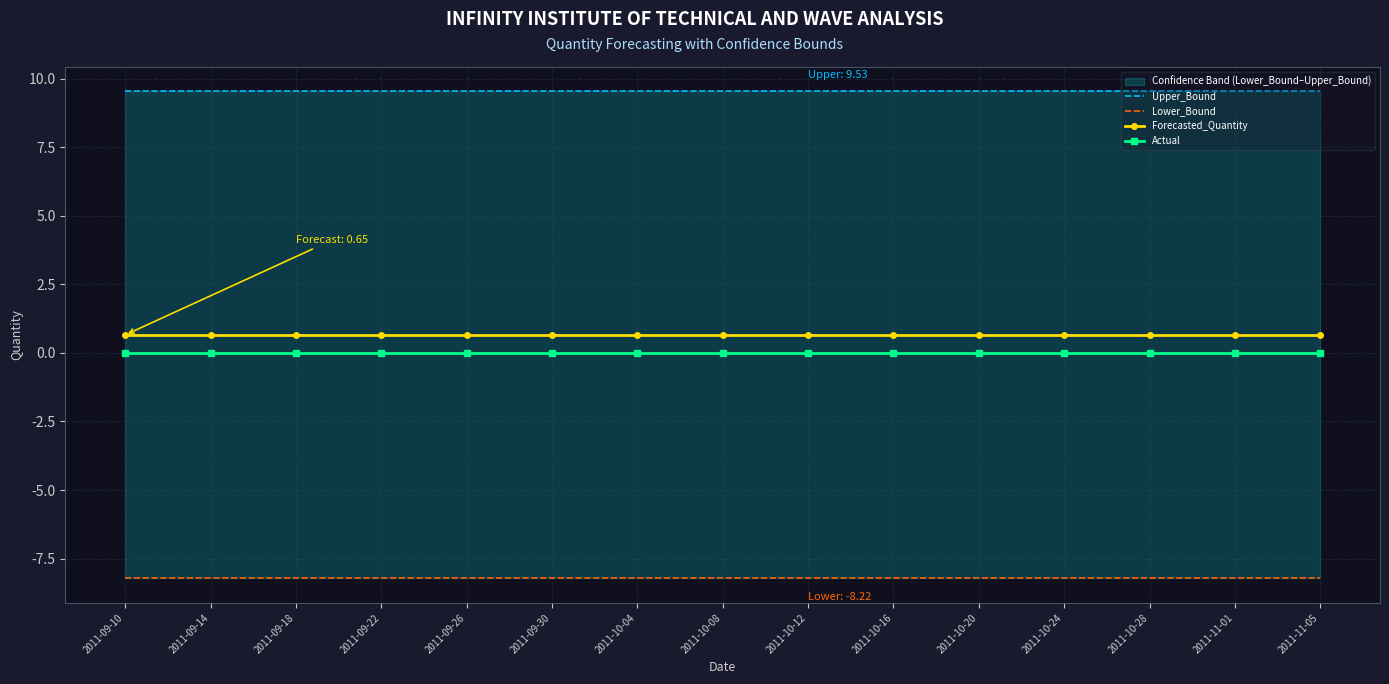

What is the value of the Upper_Bound point at the 12th from the left?

9.5